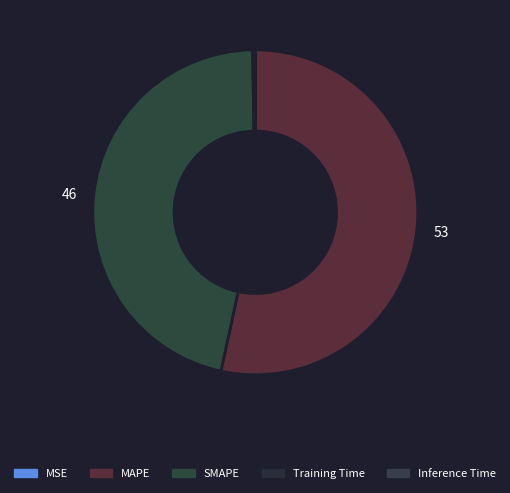

To the nearest percent, what is the average slice percentage?

20%